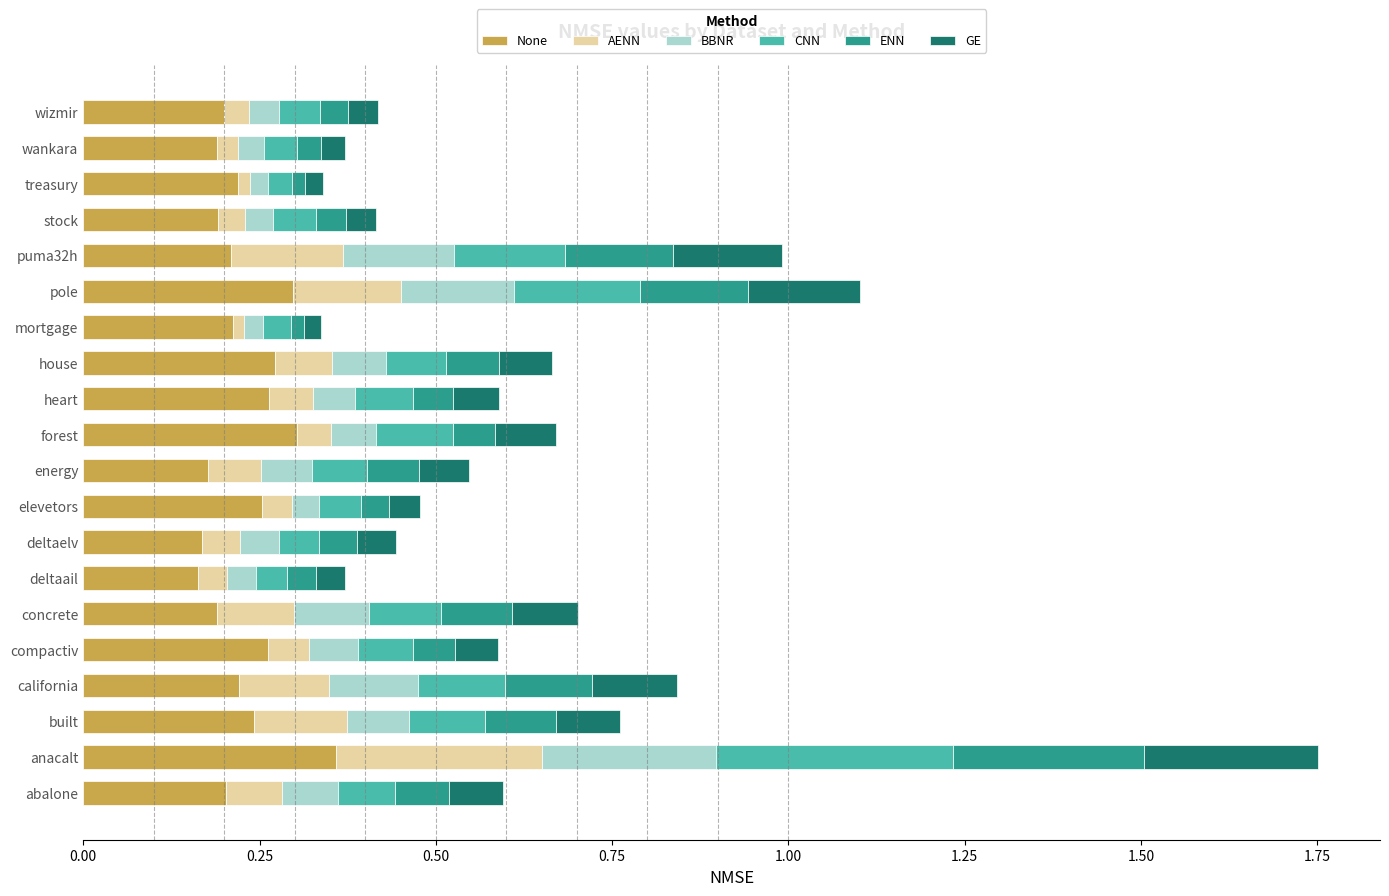

What is the total value across all series at energy?

0.5